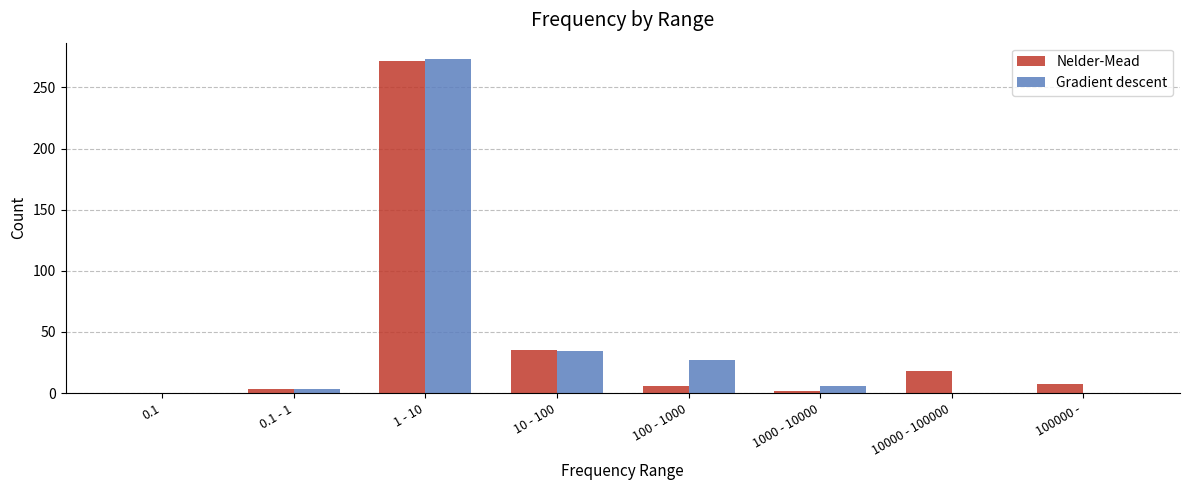

At which category is the sum across all series the highest?

1 - 10